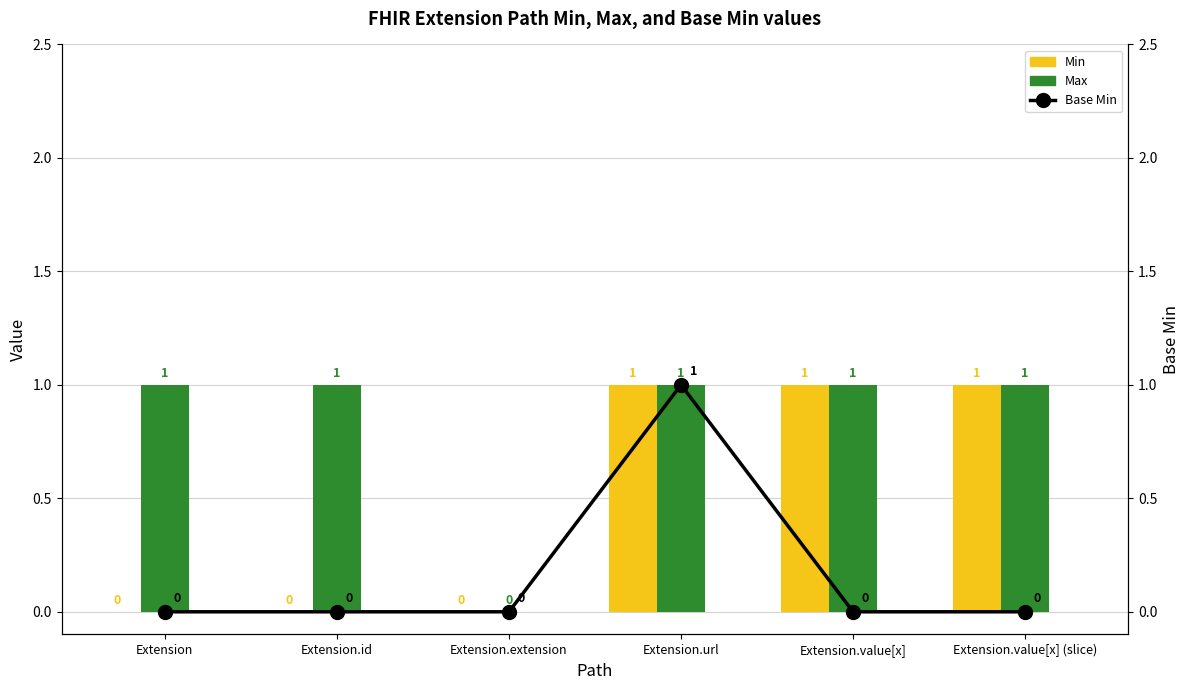

At which label is Base Min closest to 0?

Extension